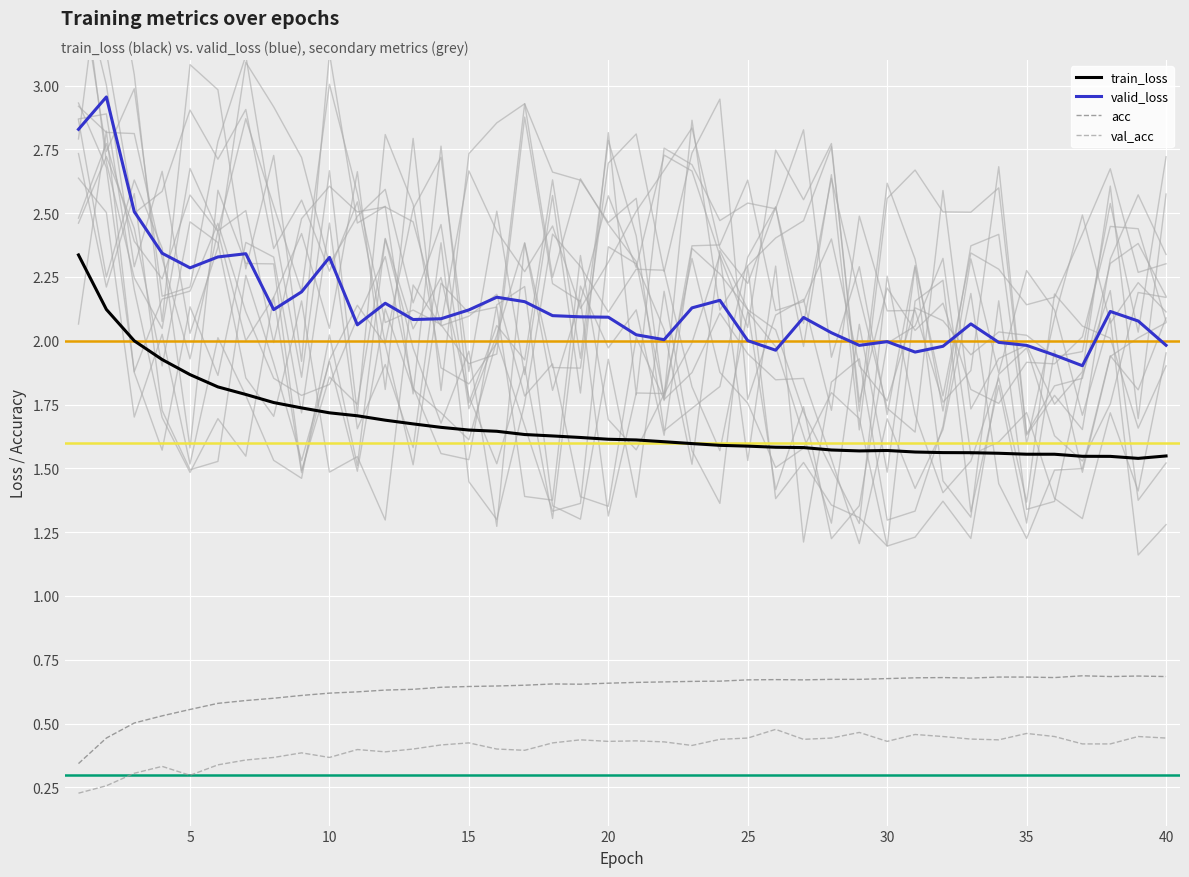

Count the number of categories in the chart.

40